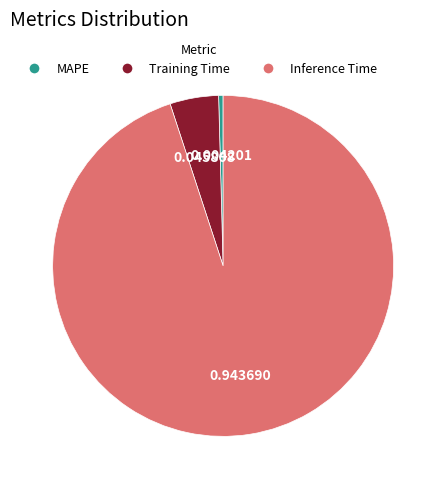

Which category has the smallest portion of the pie?

MAPE